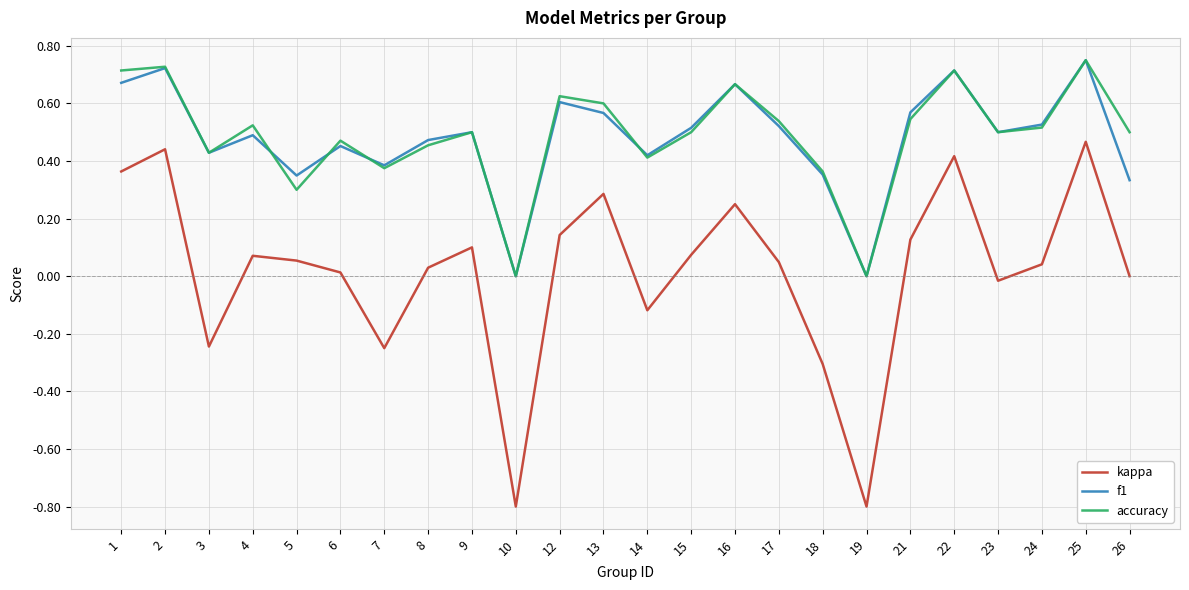

How many lines are shown in the chart?

3